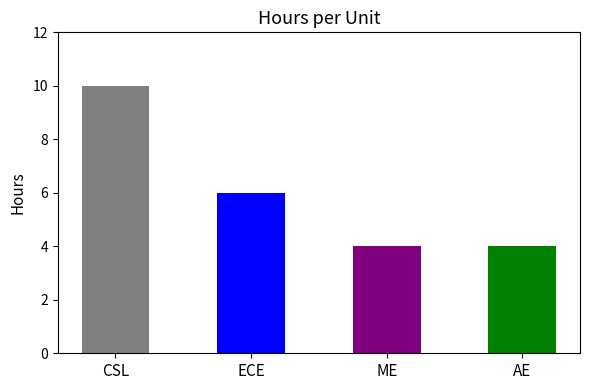

What is the maximum value shown in the chart?

10